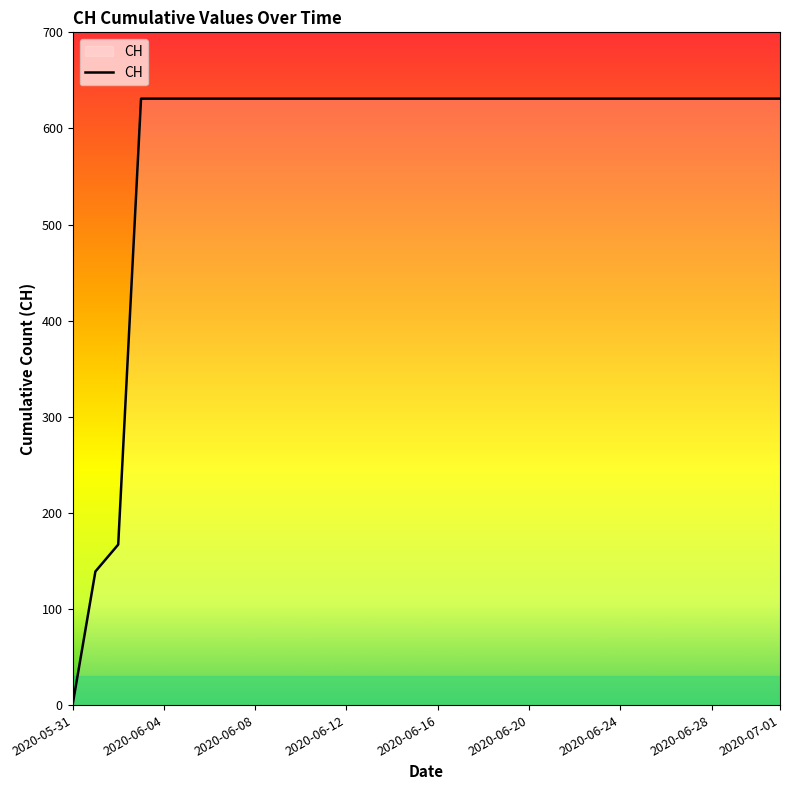

What is the maximum value shown in the chart?

631